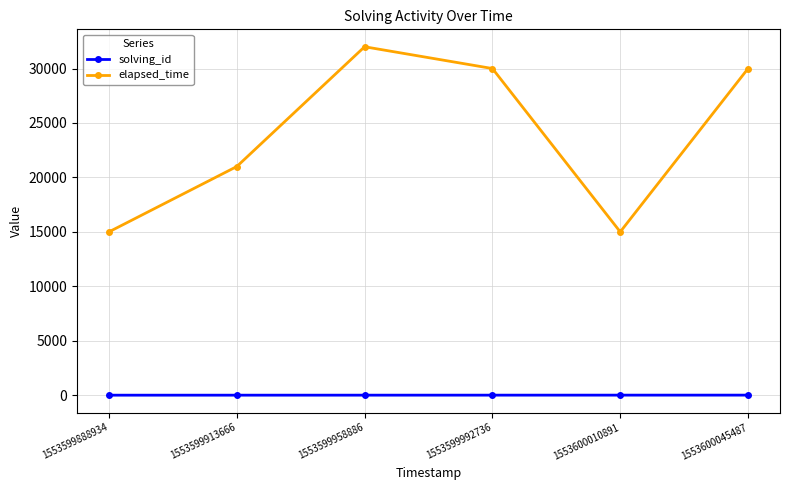

True or false: solving_id and elapsed_time intersect in this chart.

False